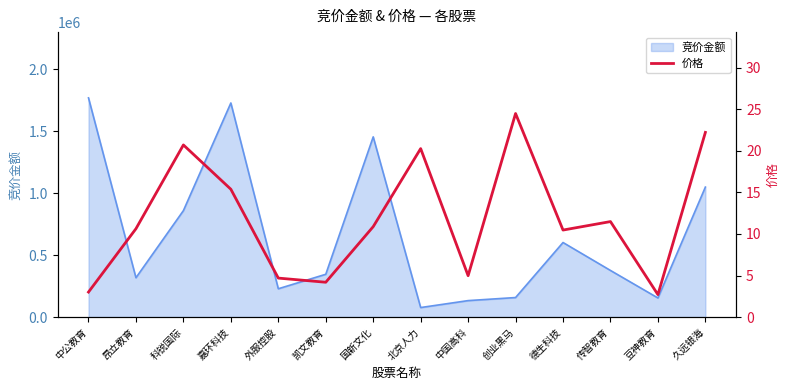

Does the chart have visible grid lines?

No